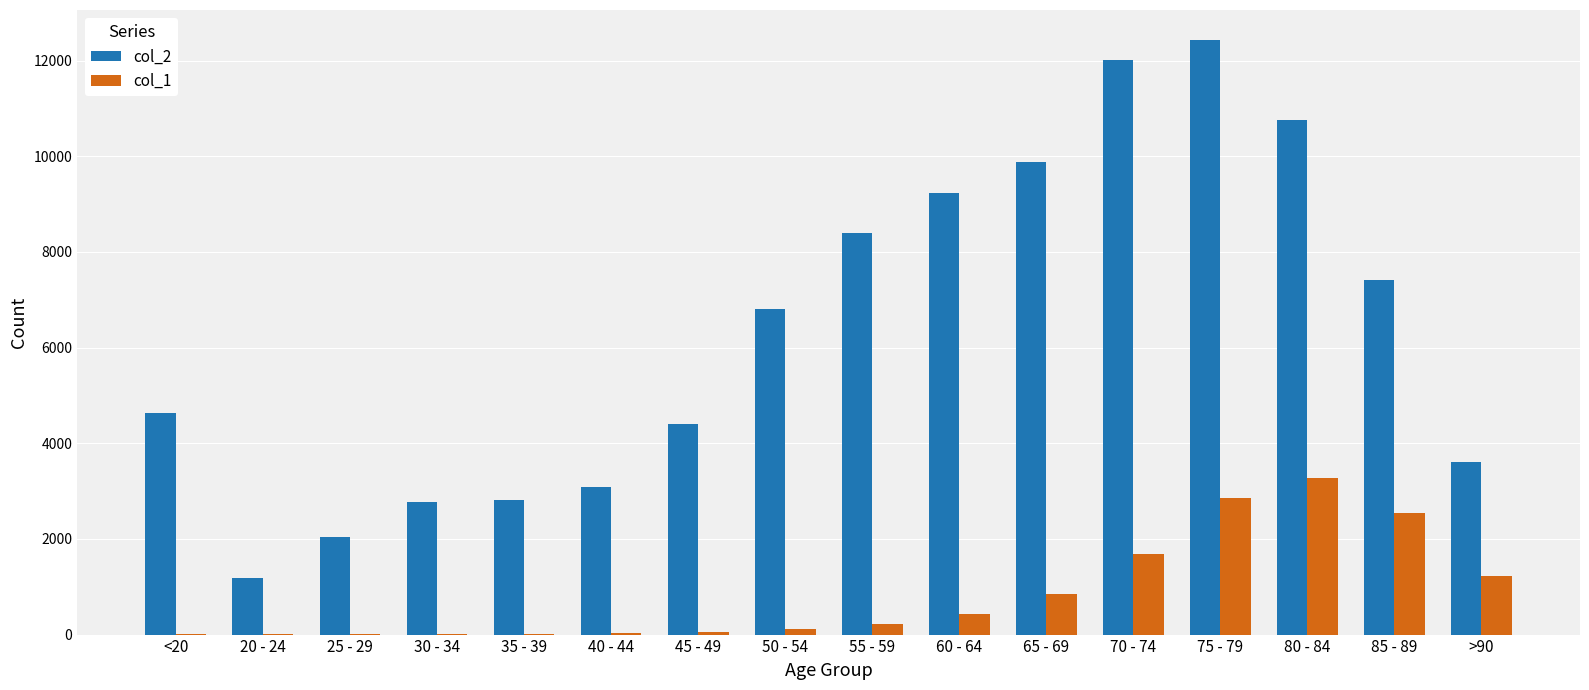

At which category does the chart reach its peak across all series?

75 - 79